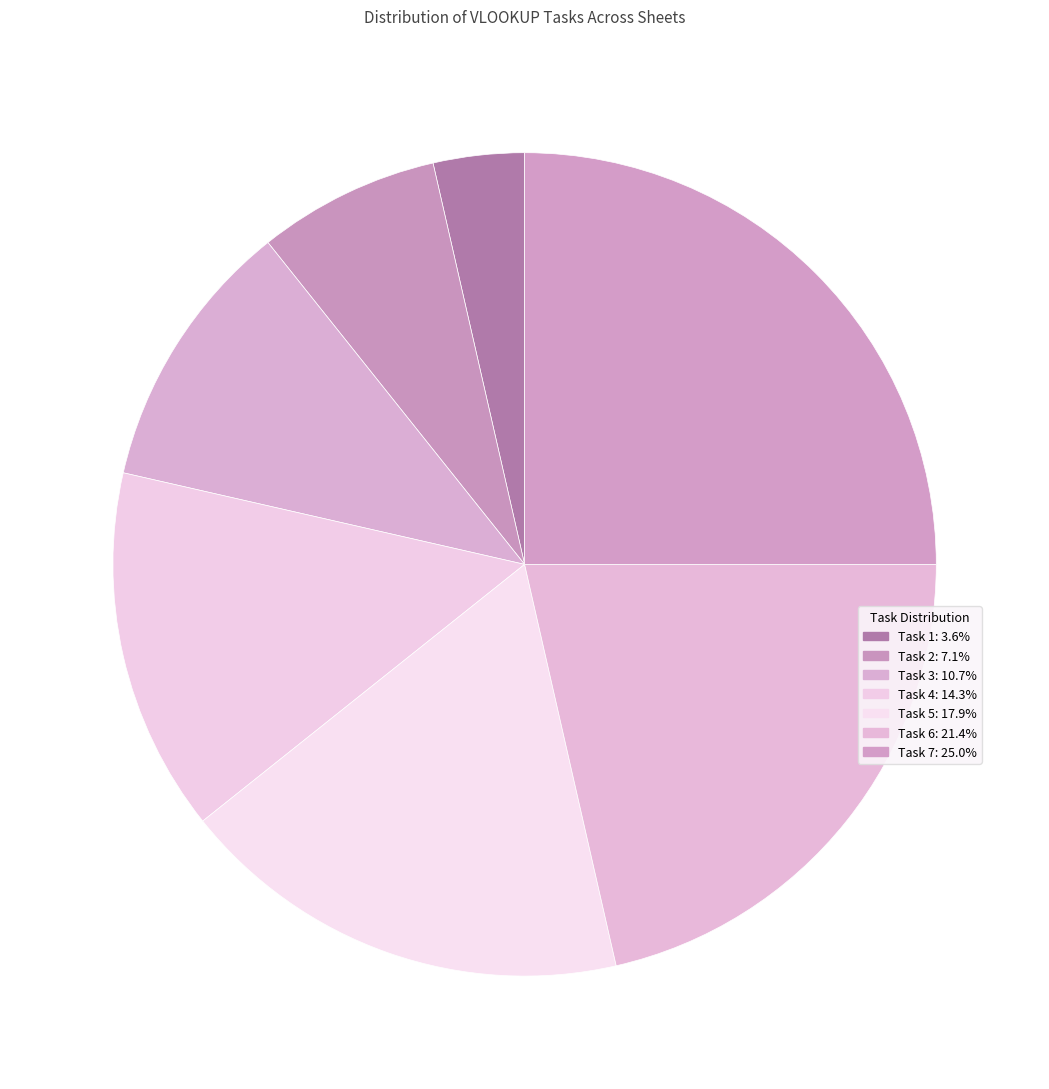

The Task 2 slice represents 7% of the pie. True or false?

True